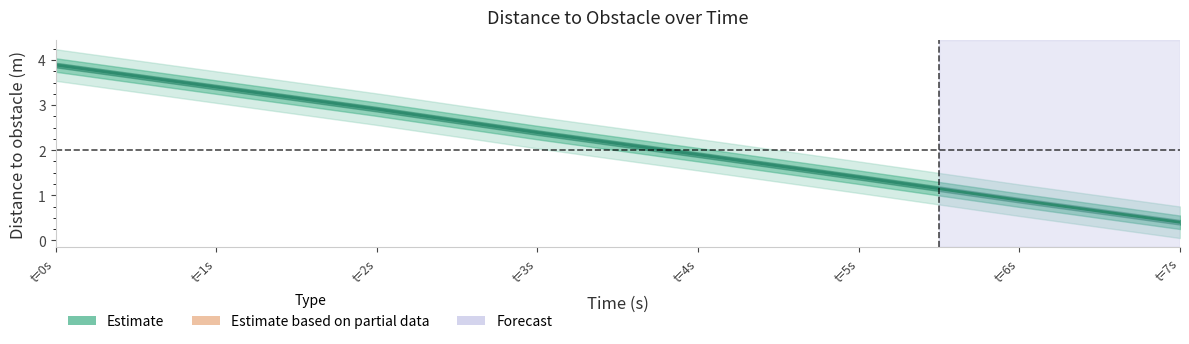

What is the difference between the values at t=5s and t=2s?

1.5